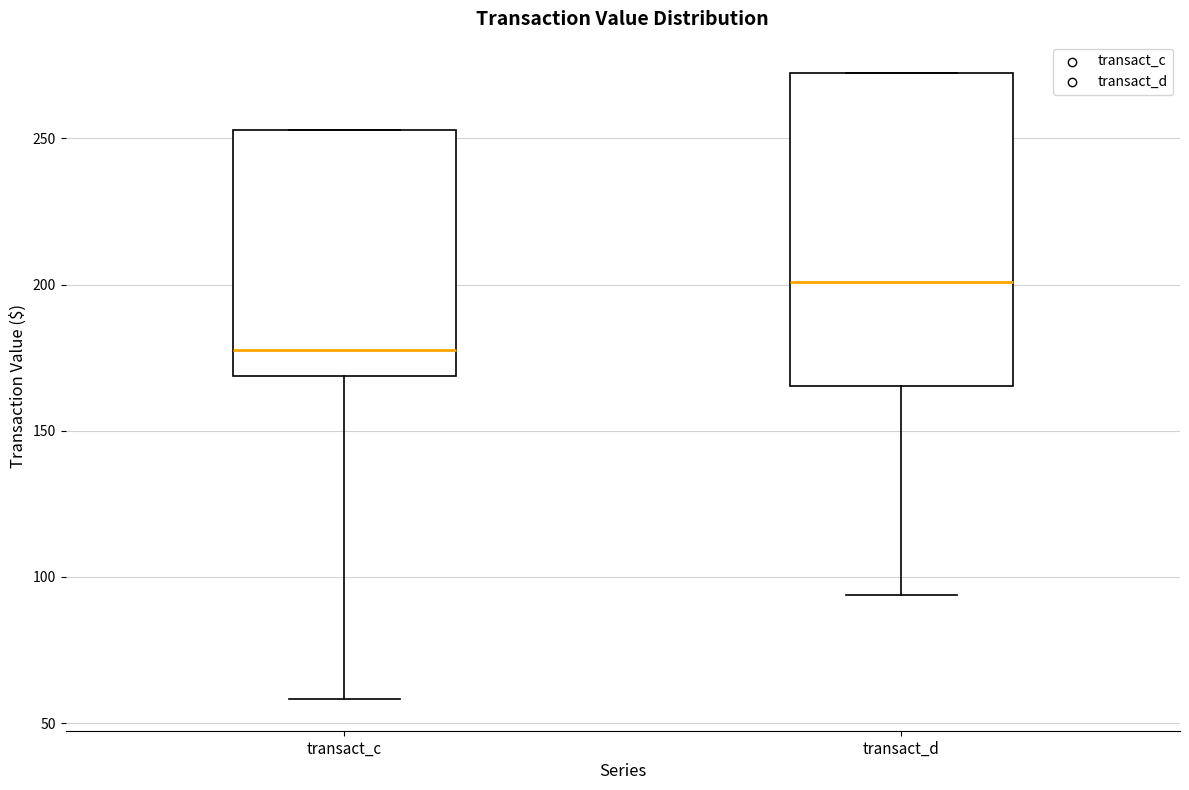

Reading left to right, read every box against the y-axis: the position of its median line, the range the box covers, and the ends of its whiskers. The values are not printed on the chart, so give them approximately, as read against the axis.

transact_c: median 180, box 170 to 255, whiskers 60 to 255
transact_d: median 200, box 165 to 270, whiskers 95 to 270